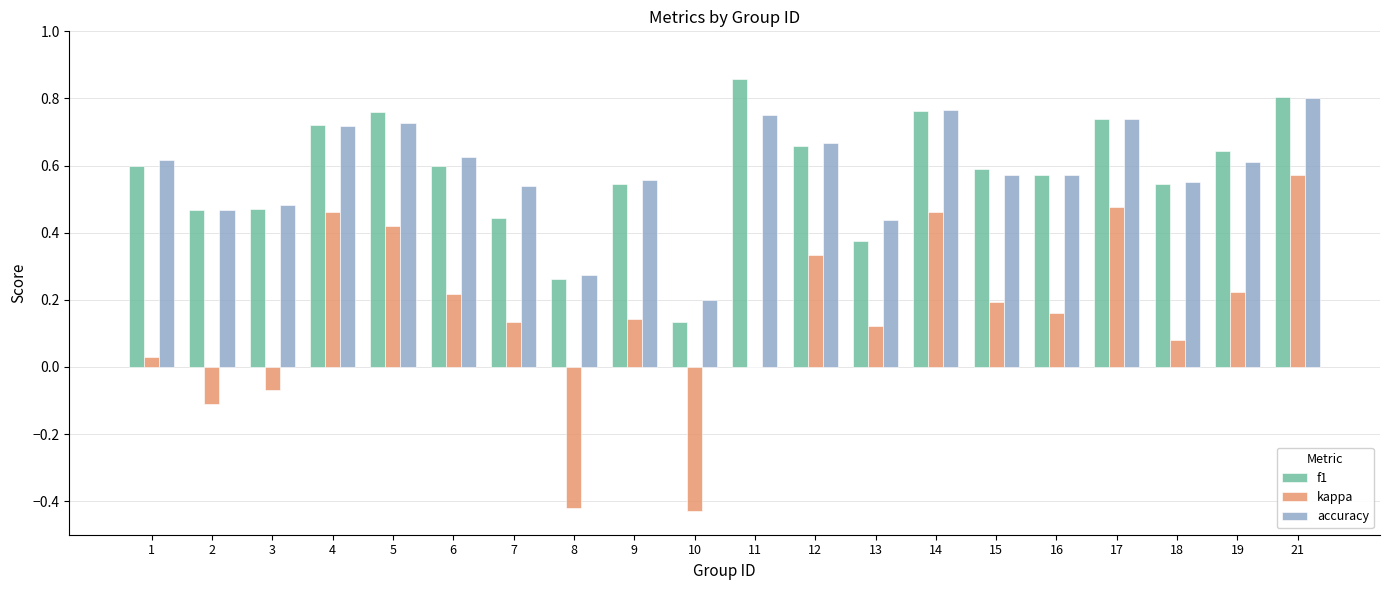

Between 8 and 17, which series saw the biggest shift?

kappa